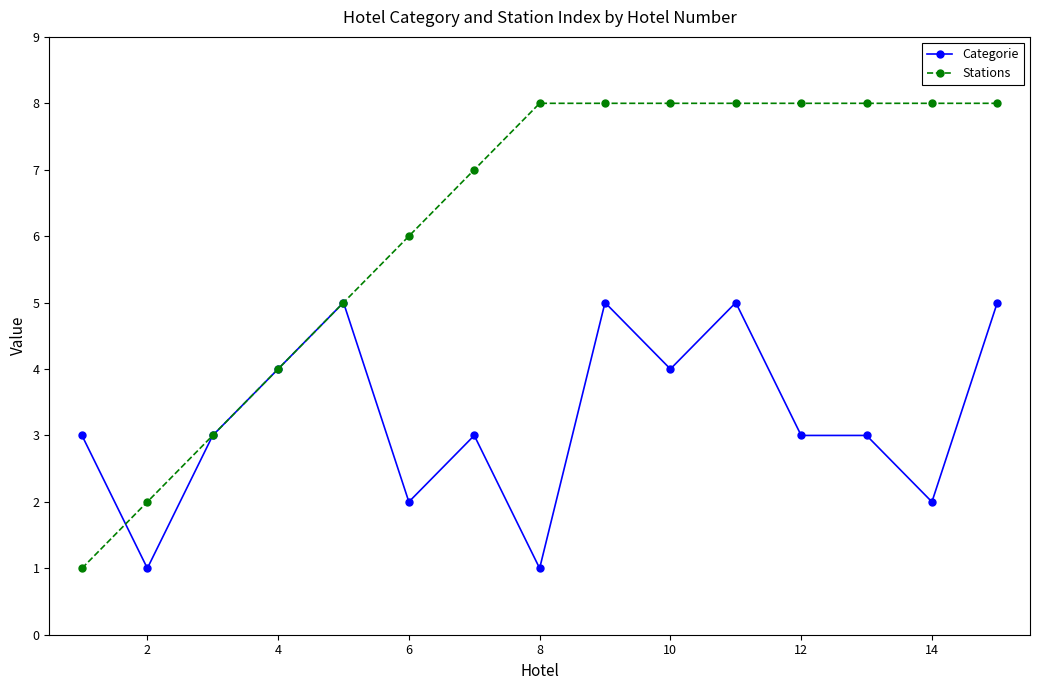

Which series ends up on top after the final intersection of Categorie and Stations?

Stations